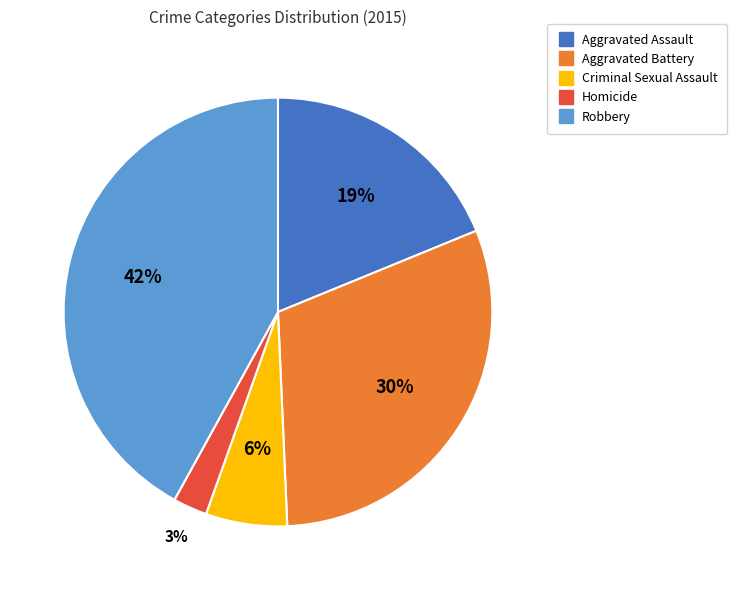

Which slice is the largest?

Robbery